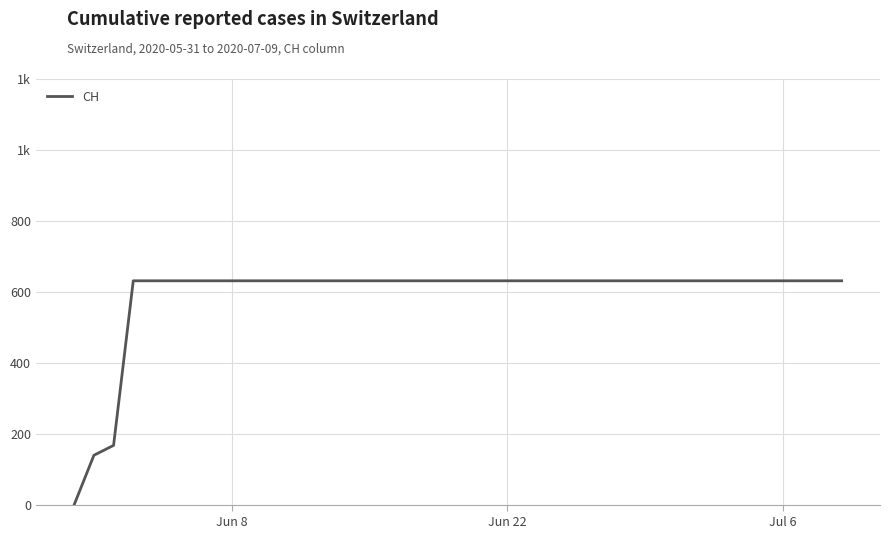

Does the chart have visible grid lines?

Yes